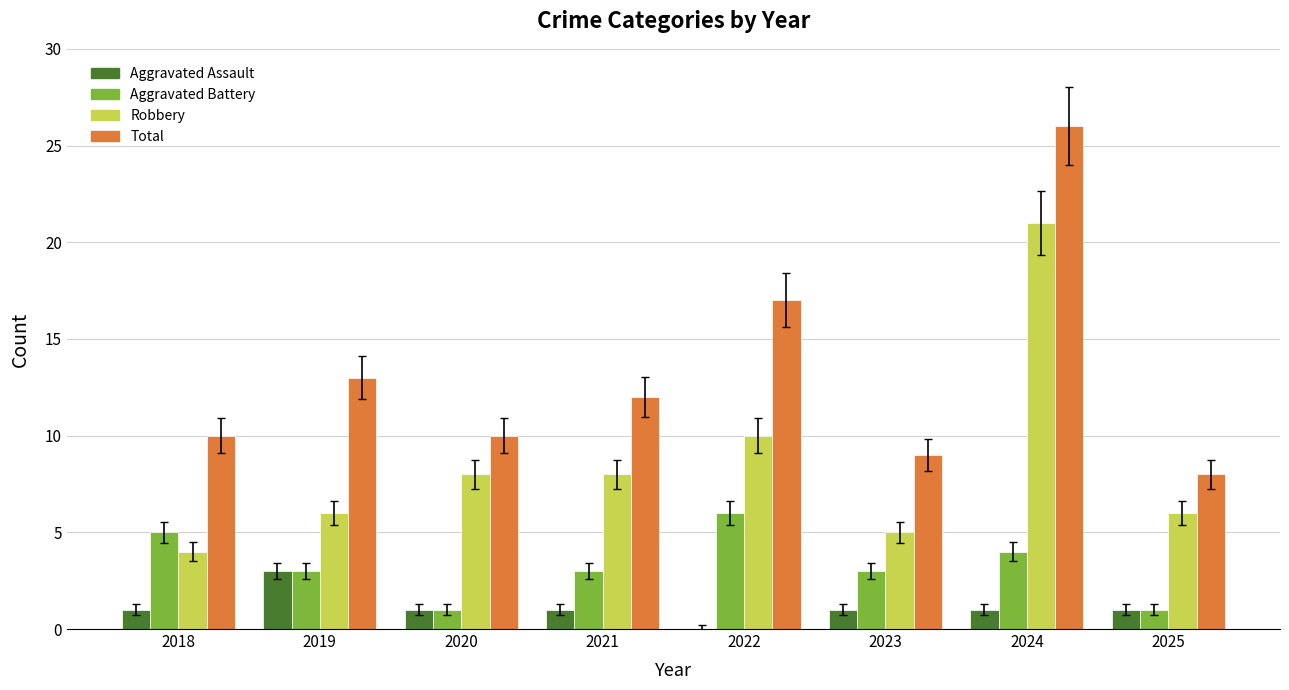

At which category does the chart reach its peak across all series?

2024